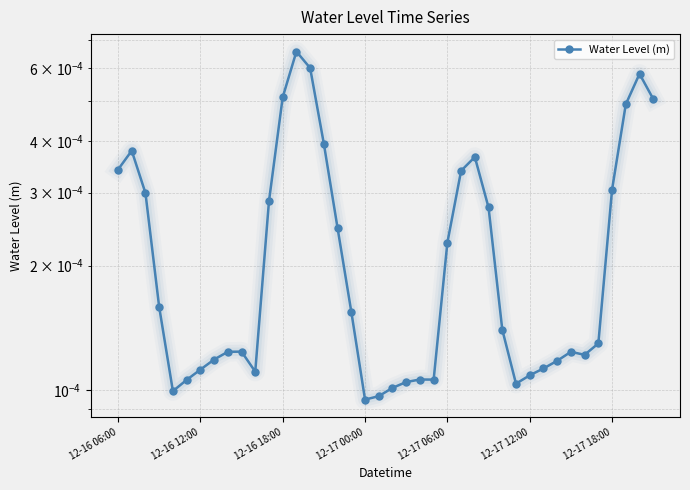

What position from the left is 14?

15